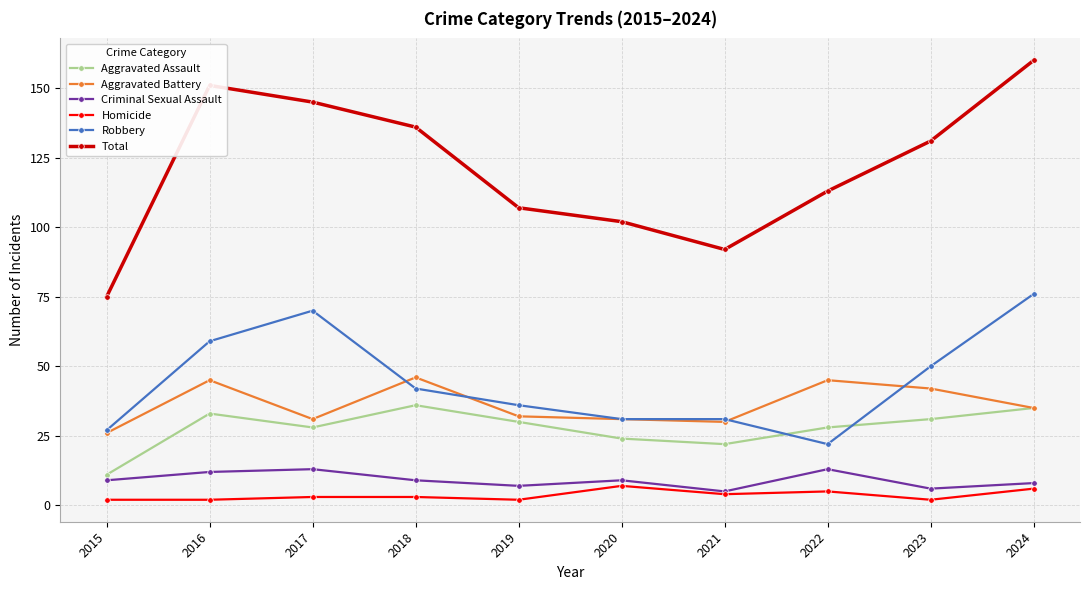

What is the highest value of the Aggravated Assault series?

36